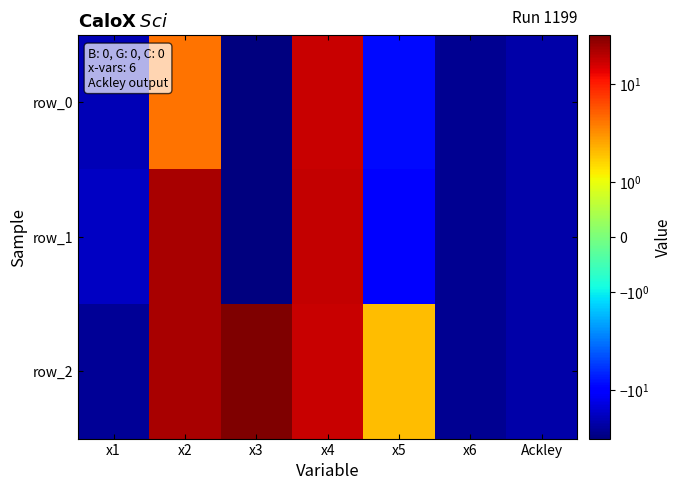

Which series has the largest total across all categories?

row_2